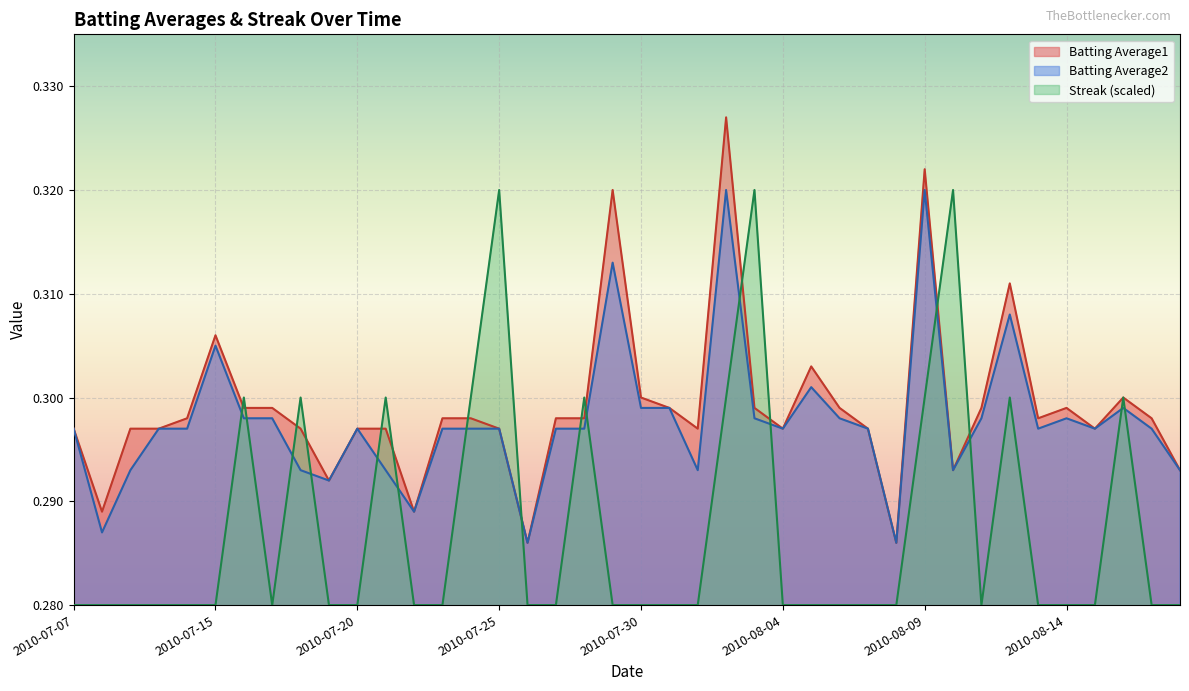

Which series has the widest spread of values?

Batting Average1